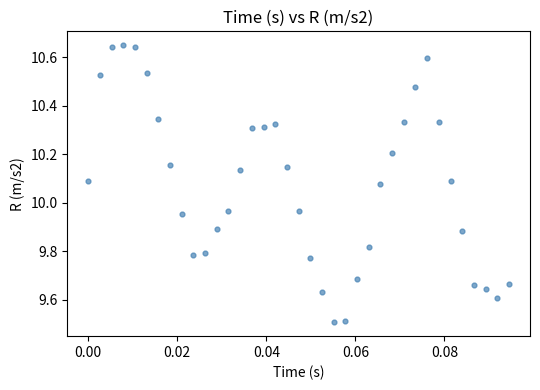

What is the range of Y values (max minus min)?

1.1